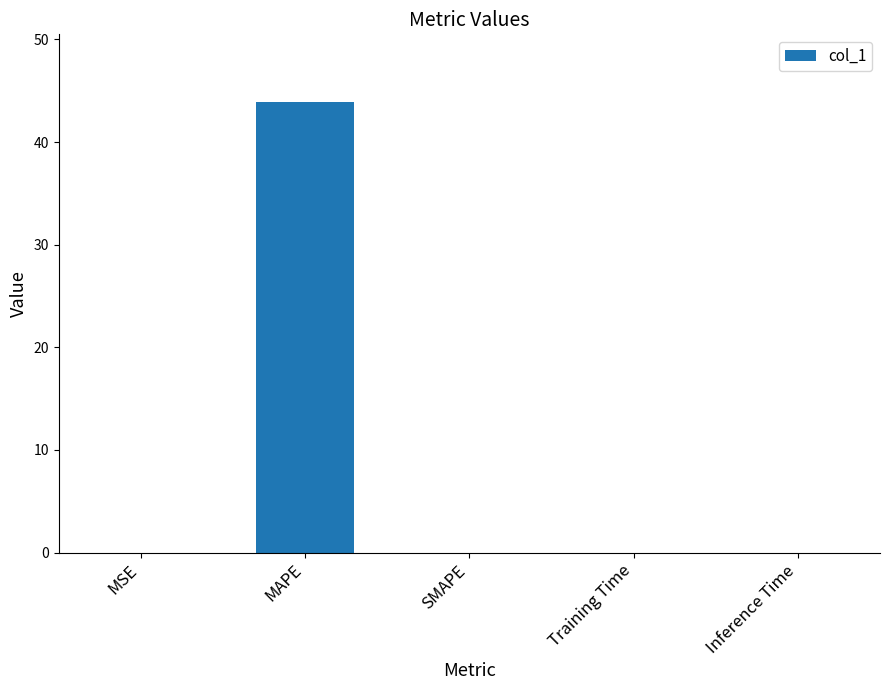

What is the sum of all values?

43.9